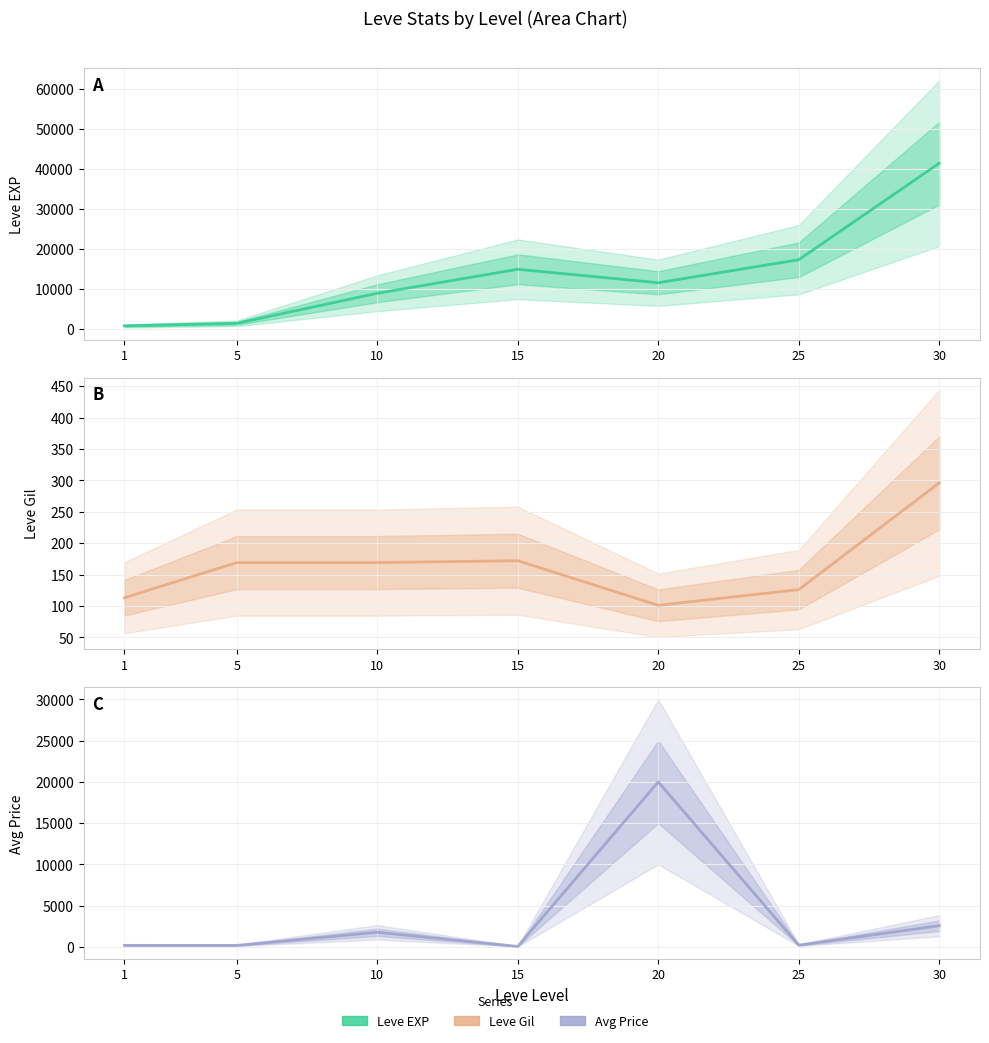

Rank the series by their average value, from lowest to highest.

Leve Gil, currentAveragePrice, Leve EXP